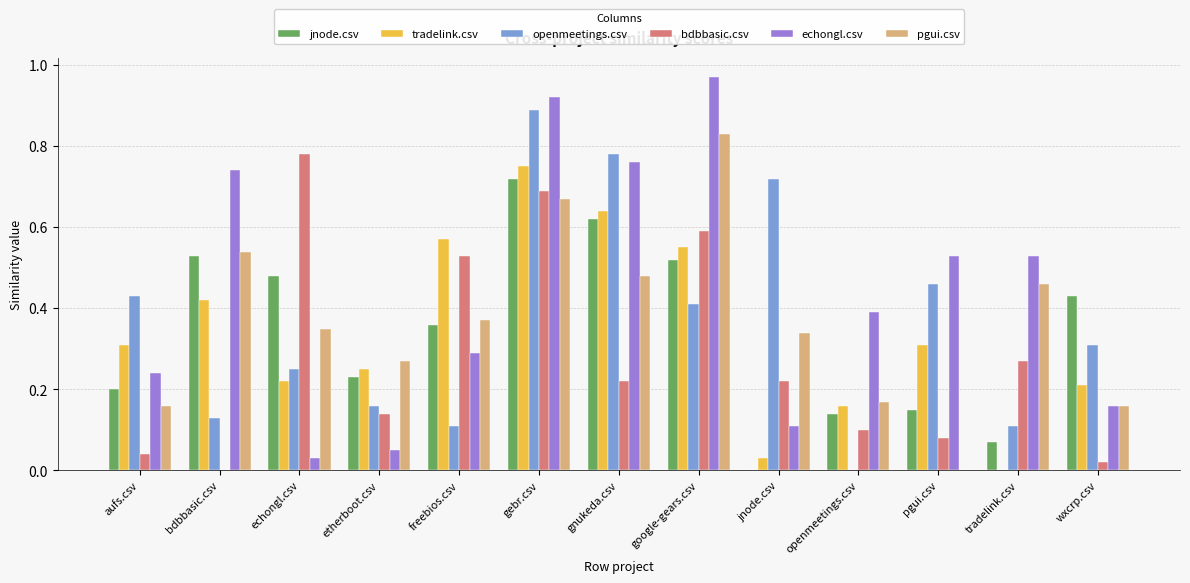

Which series has the widest spread of values?

echongl.csv